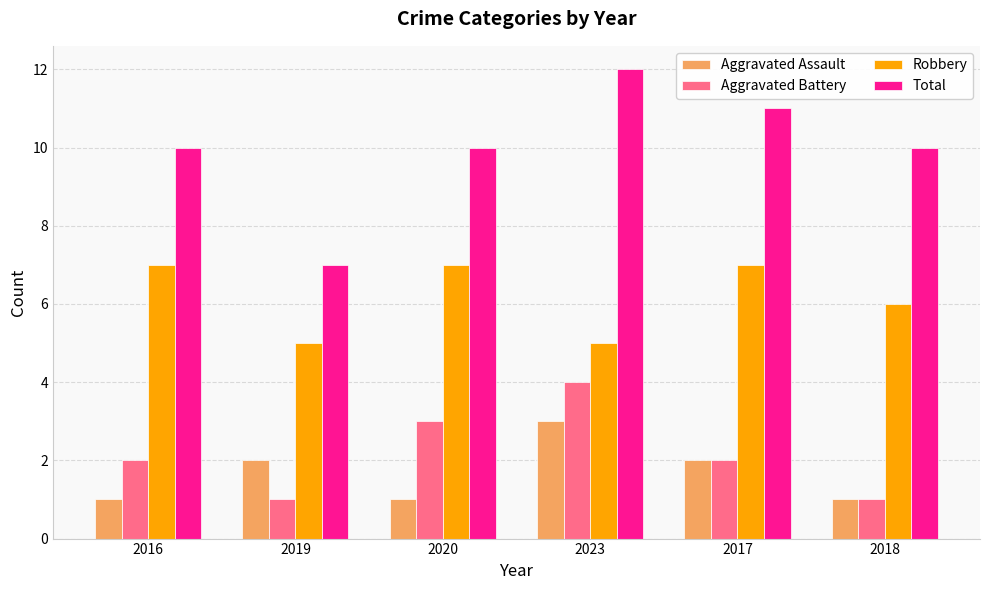

How many data points in Aggravated Assault are less than 2?

3